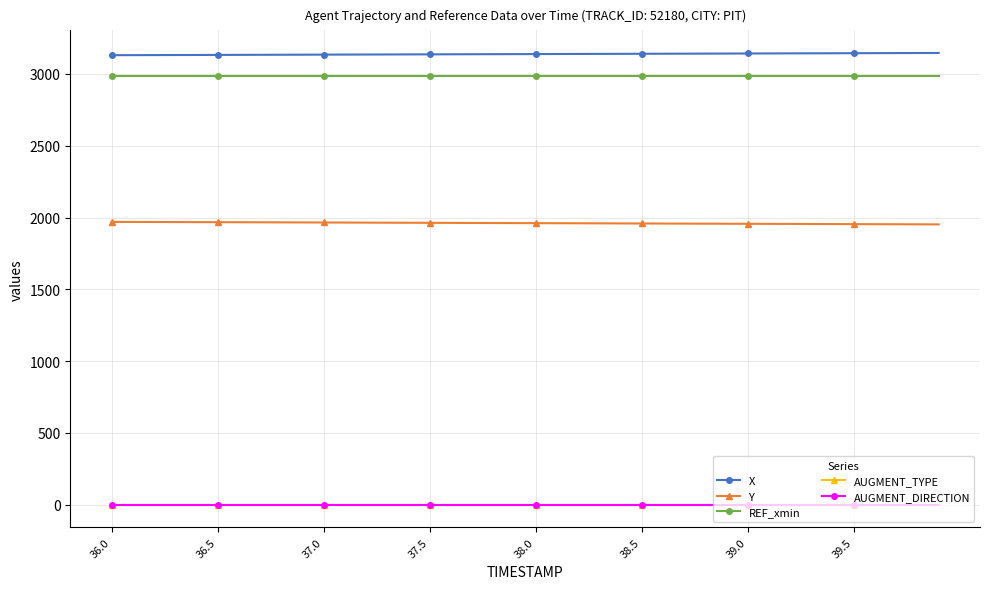

Which series has the largest total across all categories?

X